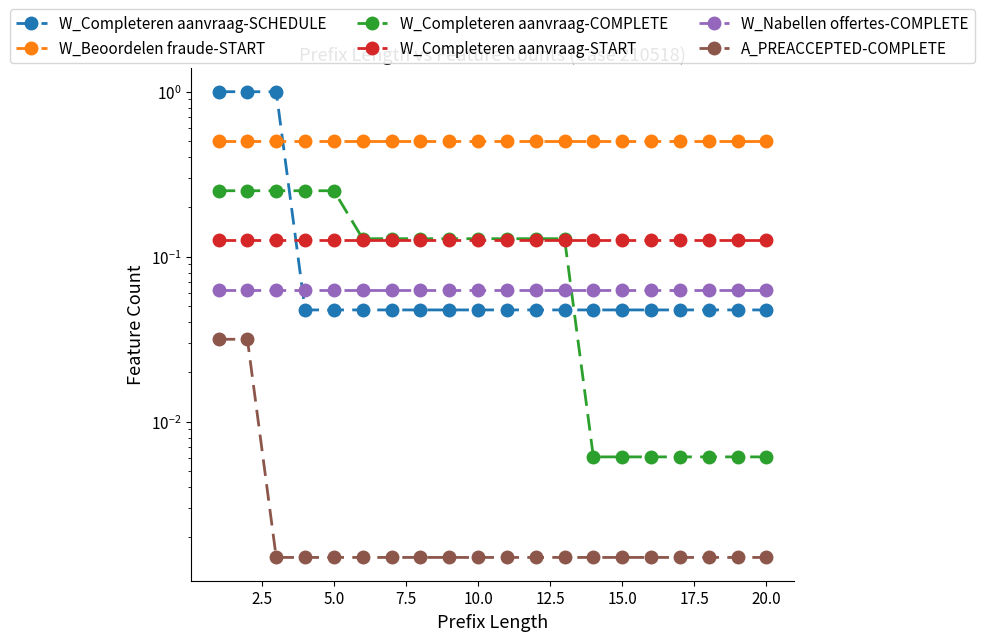

True or false: W_Completeren aanvraag-START has more than 2 interior local peaks.

False